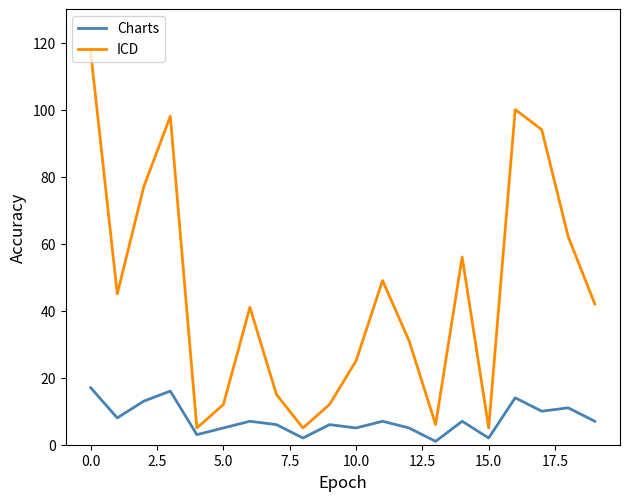

Does the chart have visible grid lines?

No